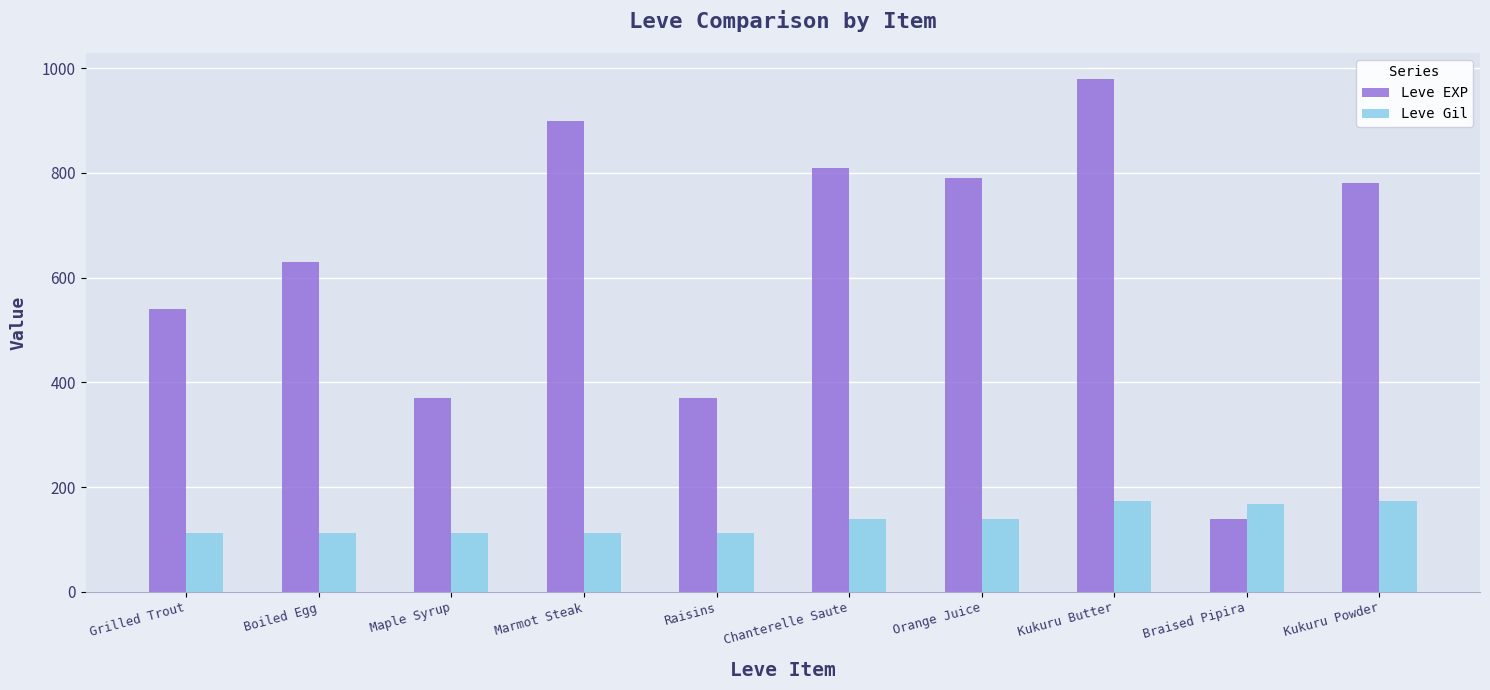

Is it true that Leve EXP equals 1393 at Orange Juice?

False